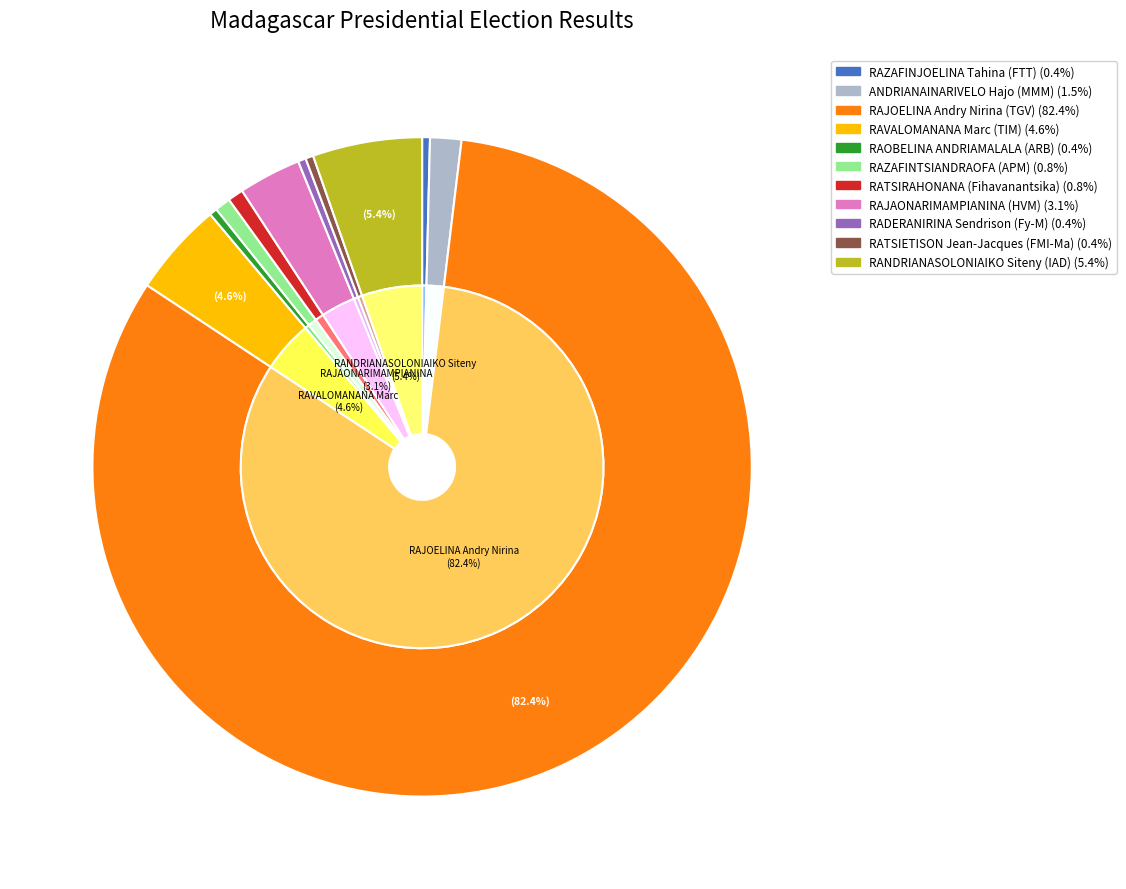

What is the total percentage of RADERANIRINA Sendrison (Fy-M) and RAJOELINA Andry Nirina (TGV)?

82.8%